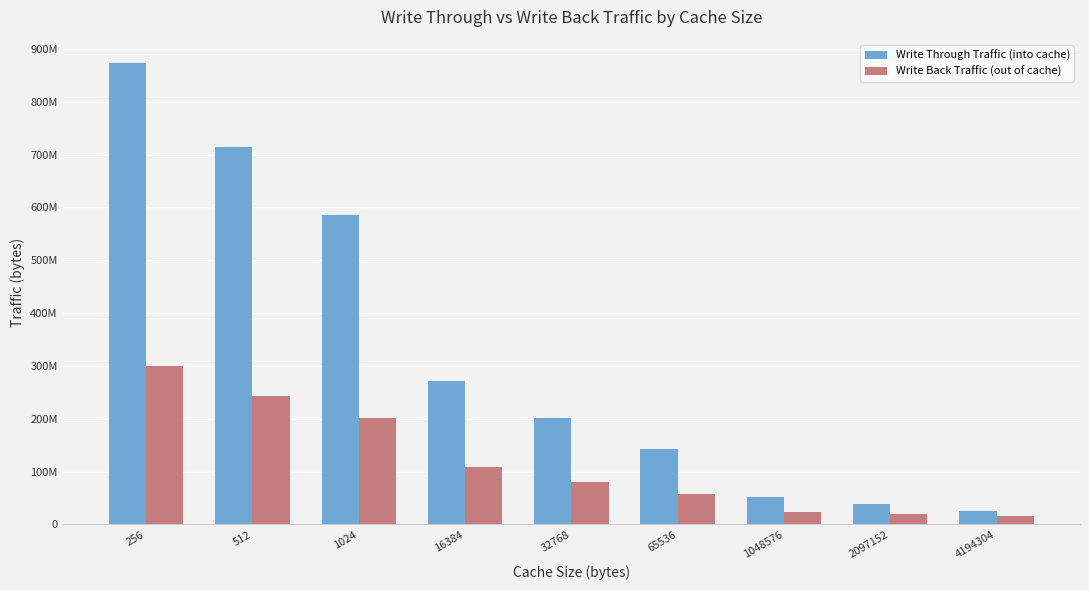

Which has a higher value, 256 or 4194304?

256